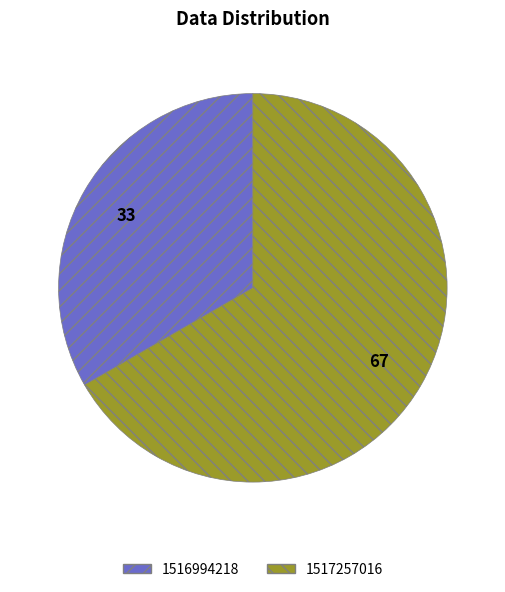

Do 1516994218 and 1517257016 together represent more than half of the pie?

Yes